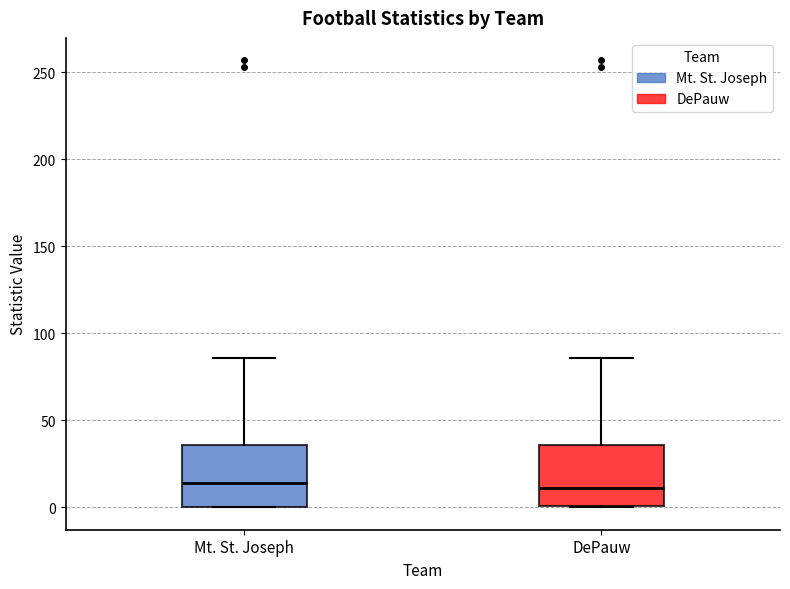

Reading left to right, transcribe this box plot: for each box, give where its median line is, the range the box spans, and where its two whiskers end, as read against the y-axis. The values are not printed on the chart, so give them approximately, as read against the axis.

Mt. St. Joseph: median 15, box 0 to 35, whiskers 0 to 85
DePauw: median 10, box 0 to 35, whiskers 0 to 85